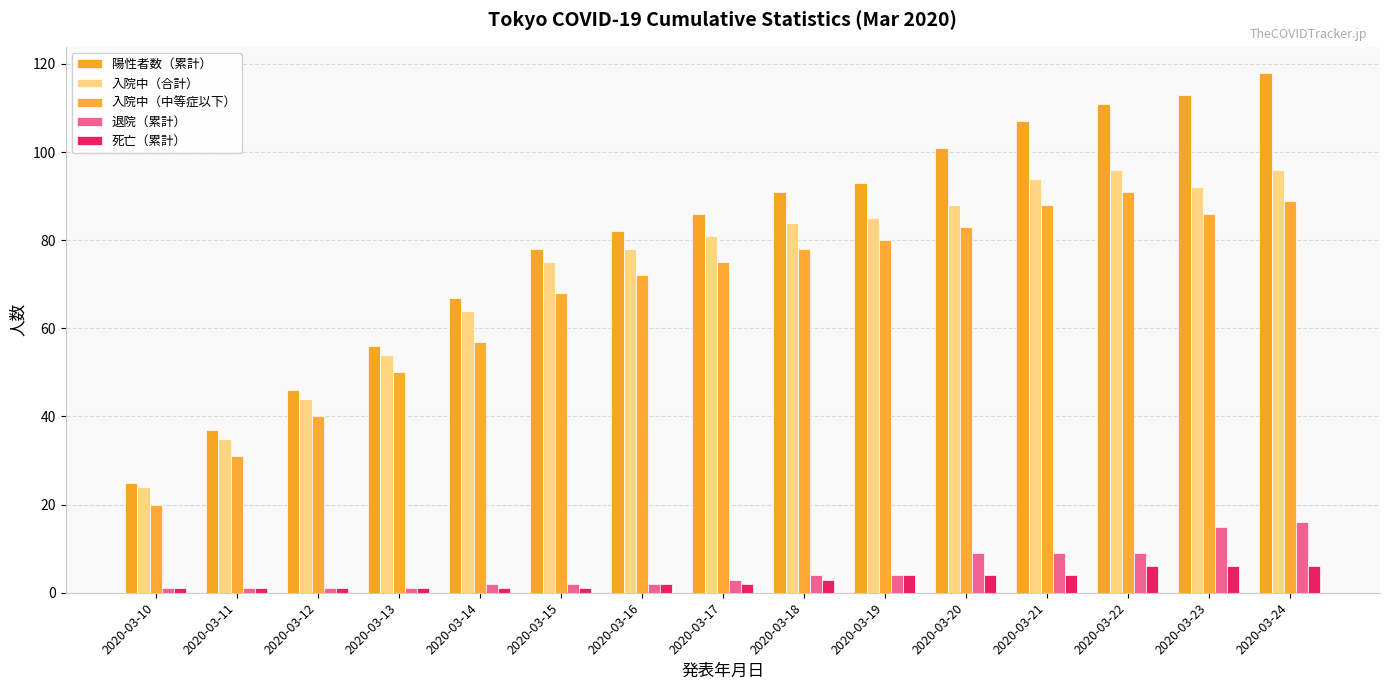

What is the average value of the 退院（累計） series?

5